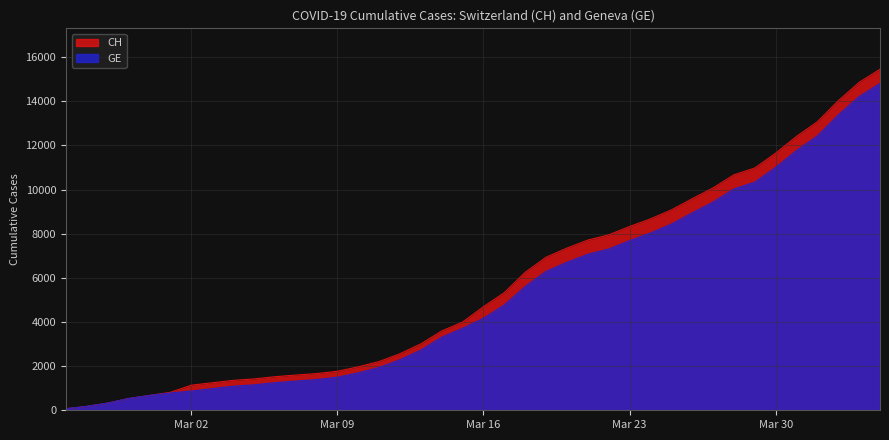

True or false: CH and GE intersect in this chart.

False